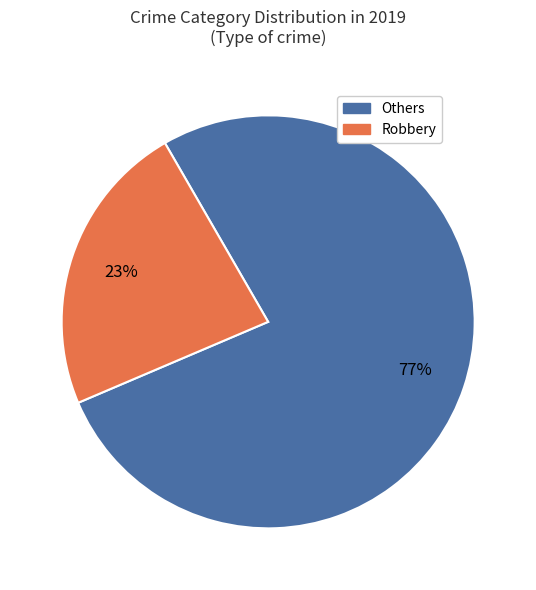

To the nearest percent, what is the average slice percentage?

50%